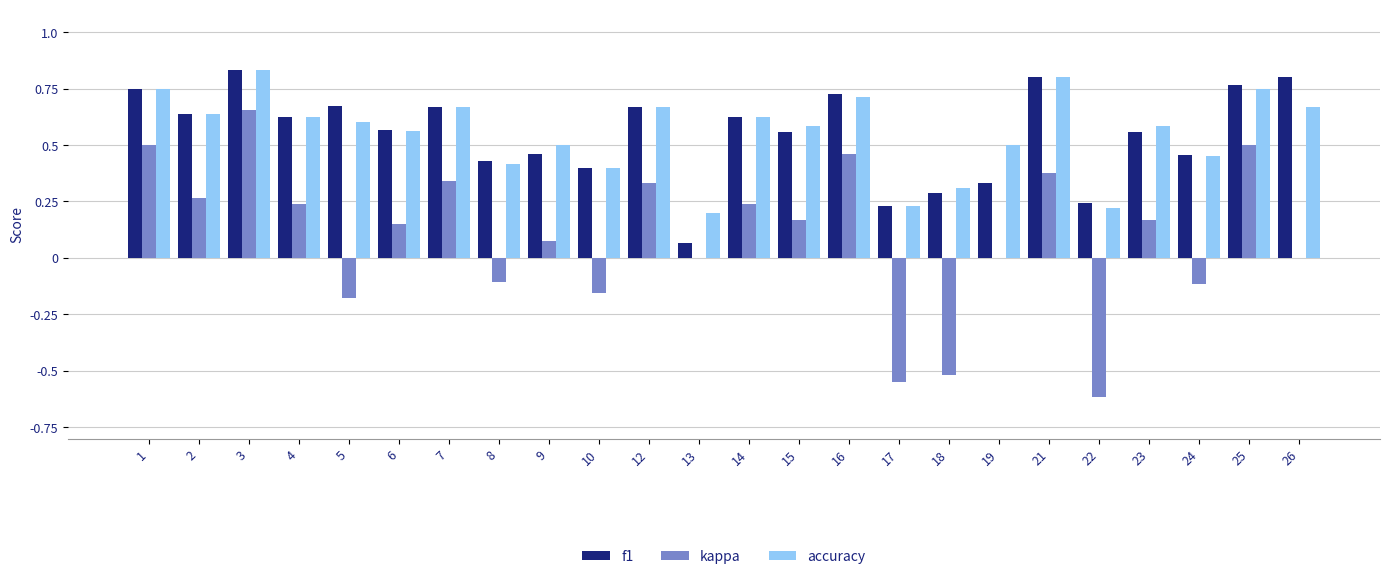

What is the total value across all series at 5?

1.1